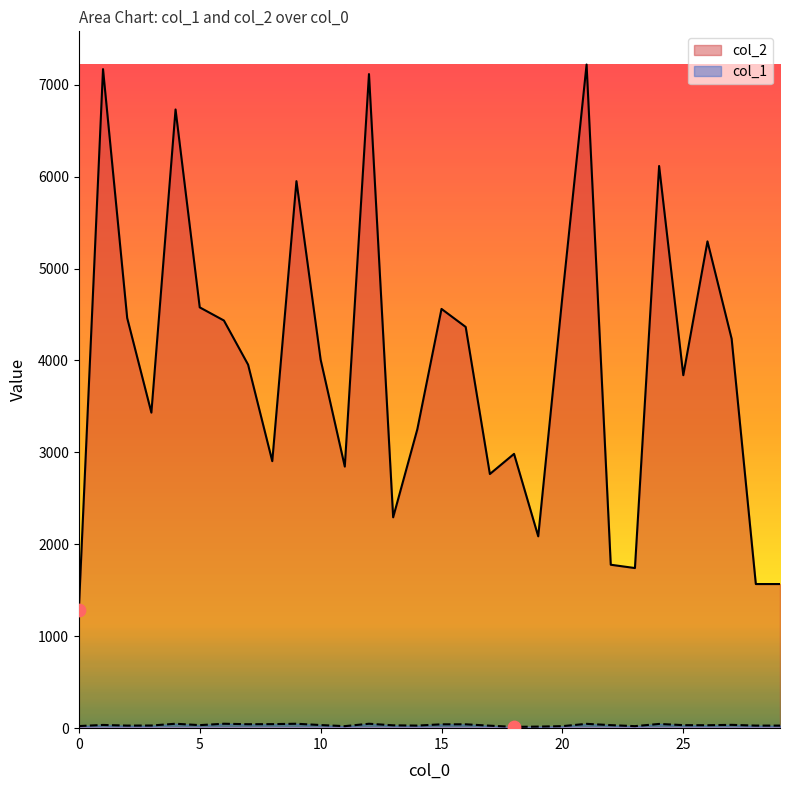

Which series reaches the maximum Y coordinate?

col_2